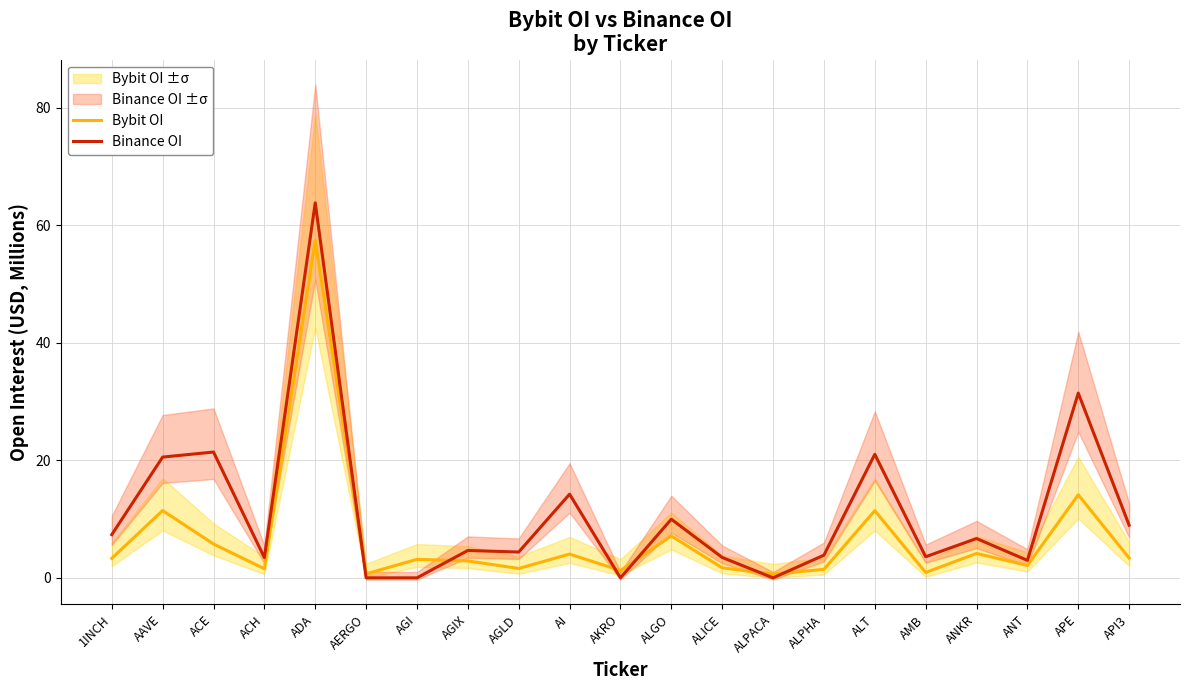

What is the difference between the maximum and second lowest values in the Binance OI series?

63.8